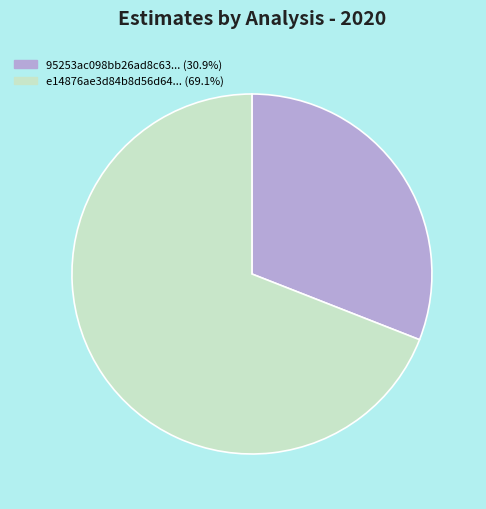

Is there any slice that represents more than half of the pie?

Yes